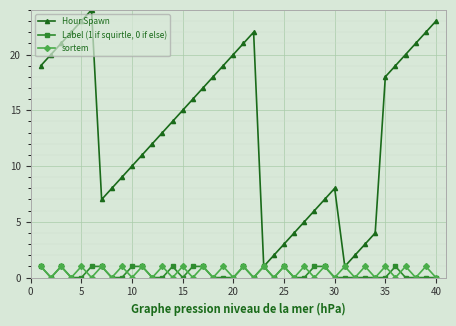

Which series has the largest total across all categories?

Hour Spawn